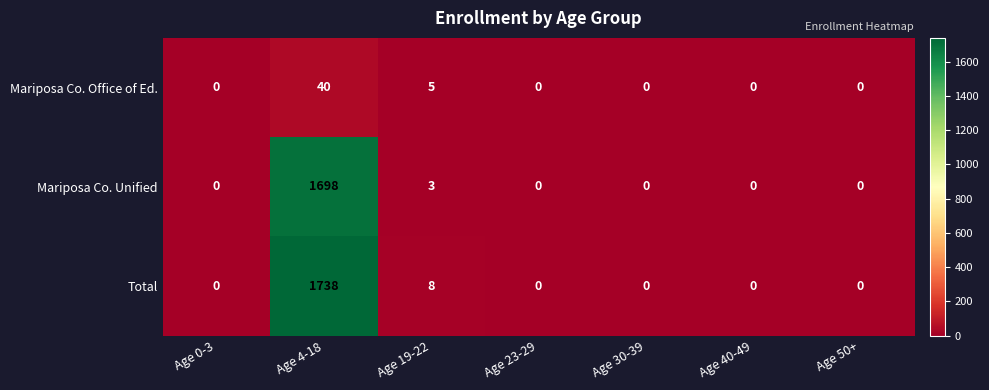

Which series has the largest total across all categories?

Total